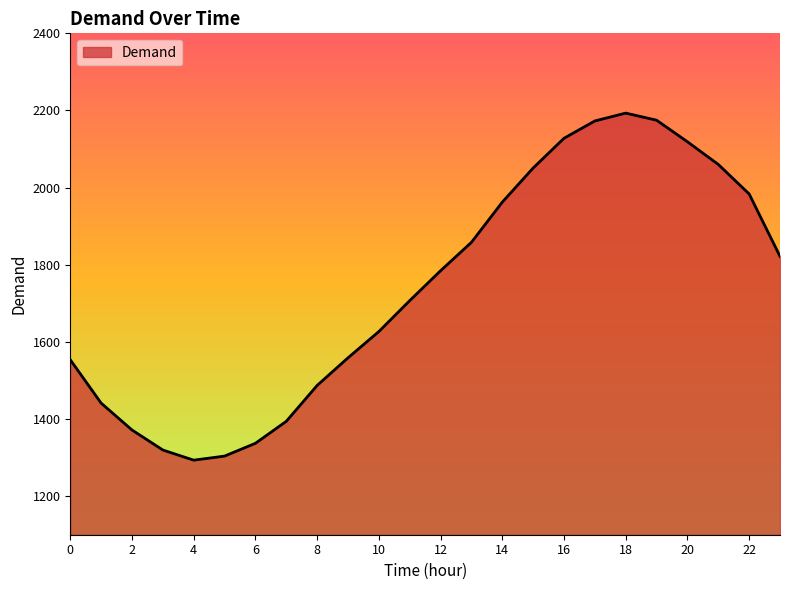

What is the difference between the maximum and minimum values?

899.9